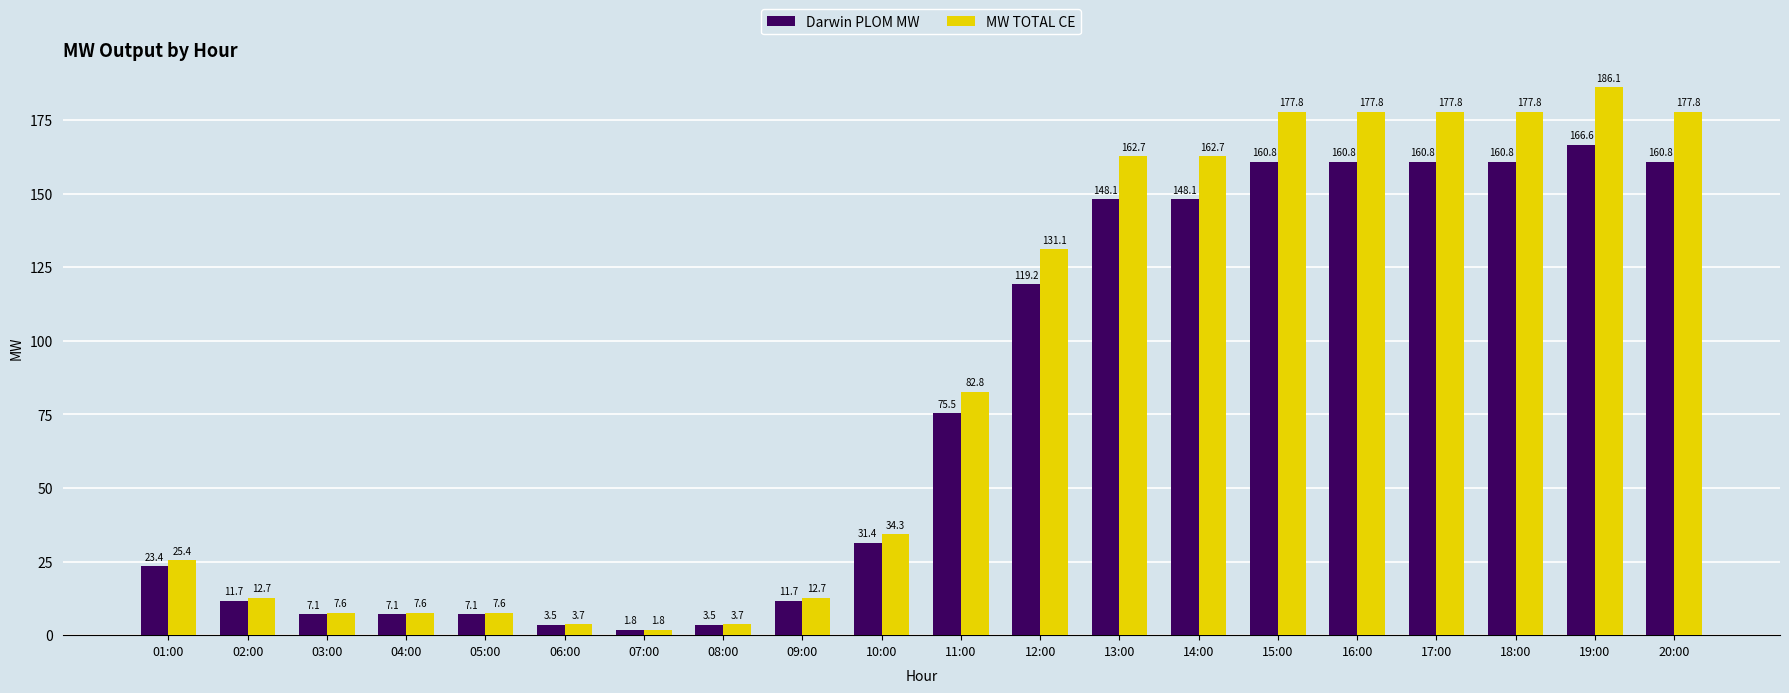

Which series has the widest spread of values?

MW TOTAL CE